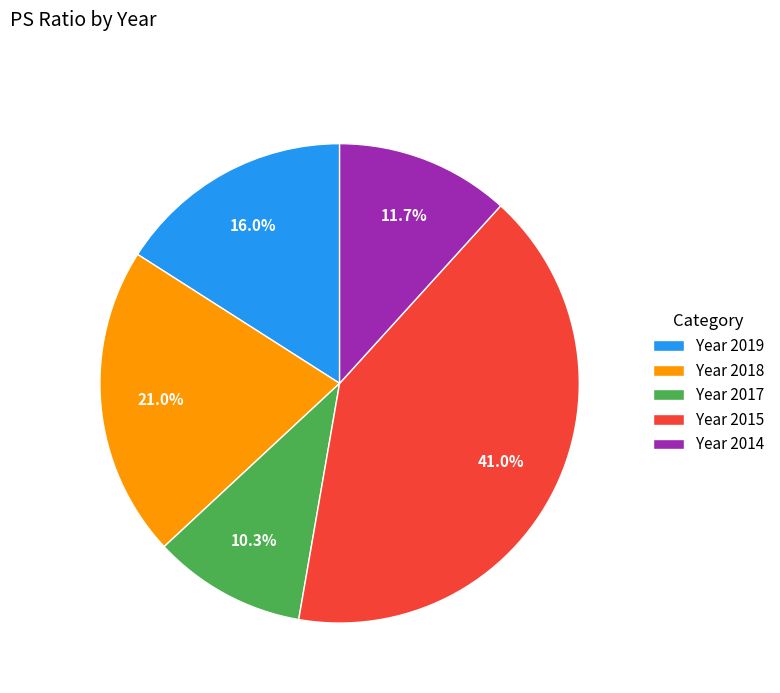

Approximately how many times larger is the value at Year 2018 compared to Year 2014?

1.8